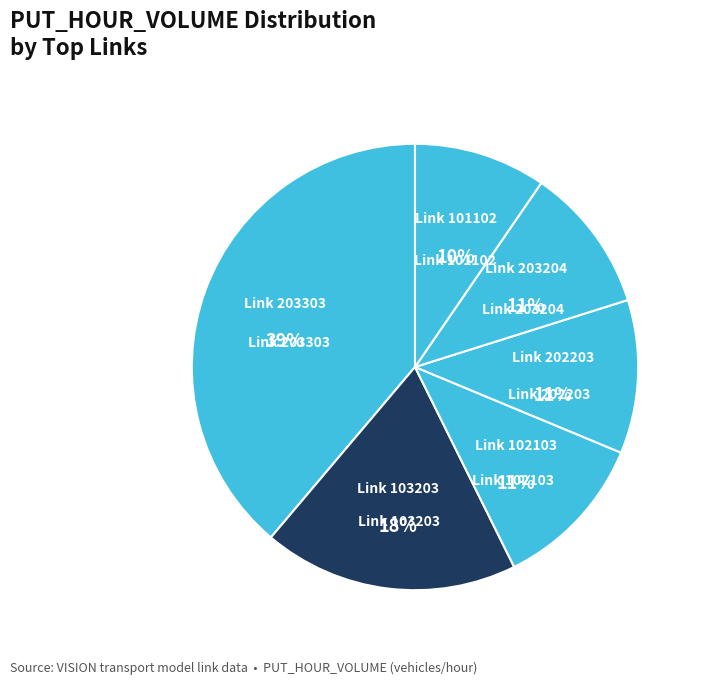

Count the number of slices in the pie.

6